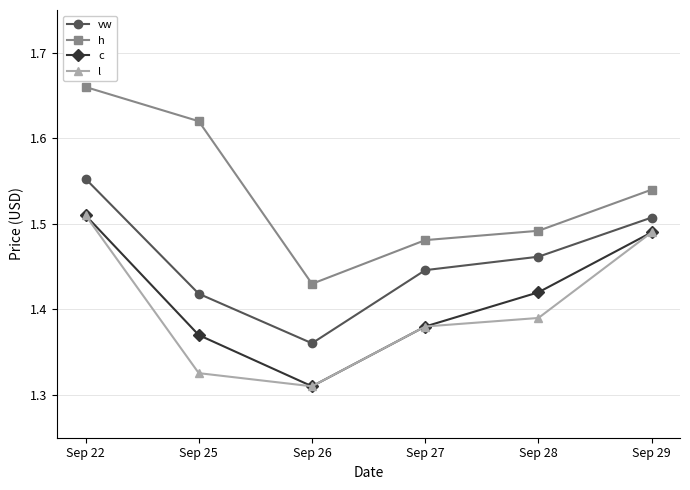

Is the value of l at Sep 27 greater than the value of vw at Sep 29?

No